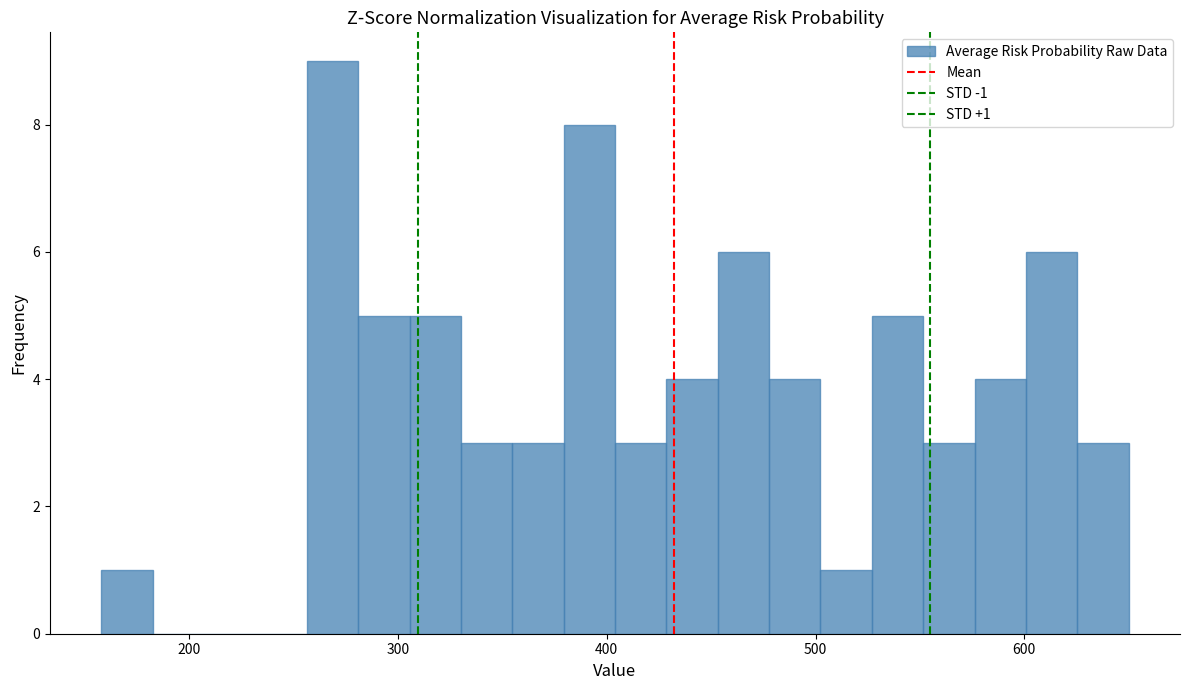

Read against the x-axis, roughly where is the centre of the tallest bar?

270